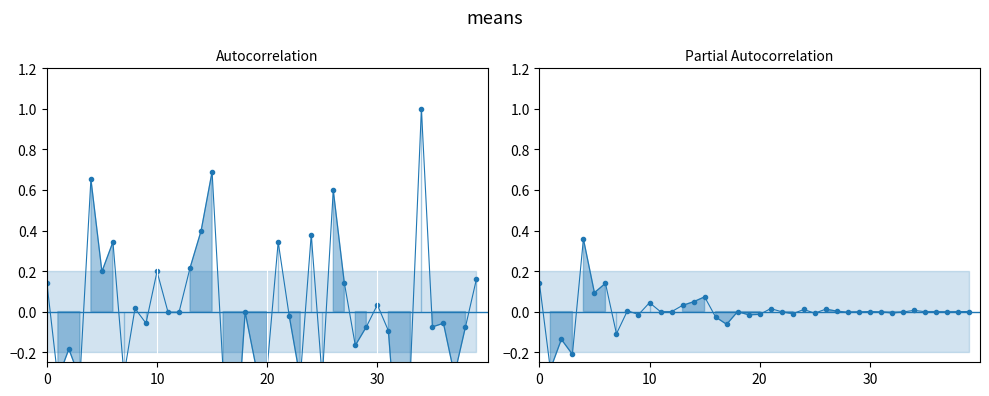

At how many categories does at least one series exceed 0?

16